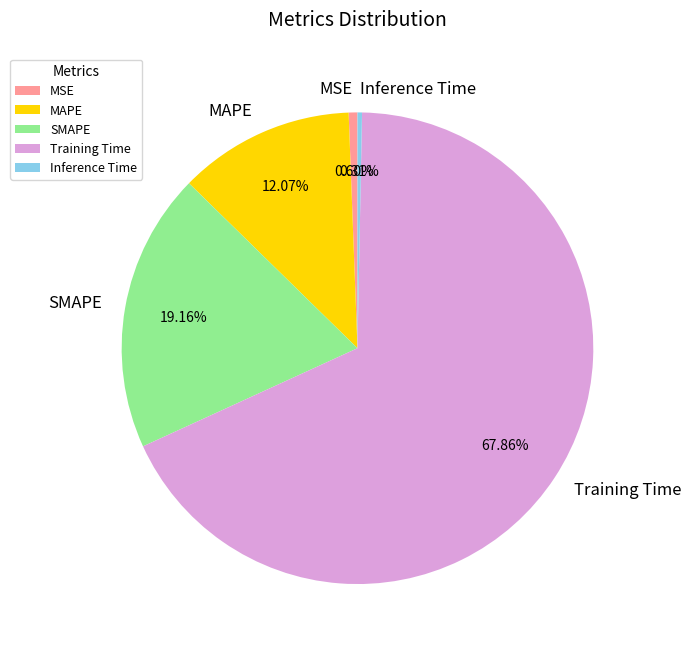

To the nearest percent, what percentage of the pie is MAPE?

12%